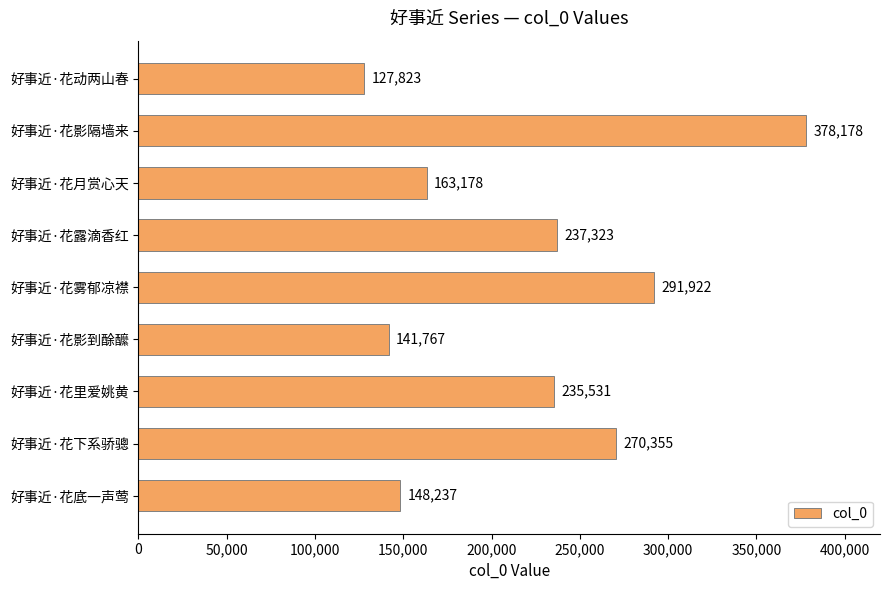

Count the number of data series in this chart.

1